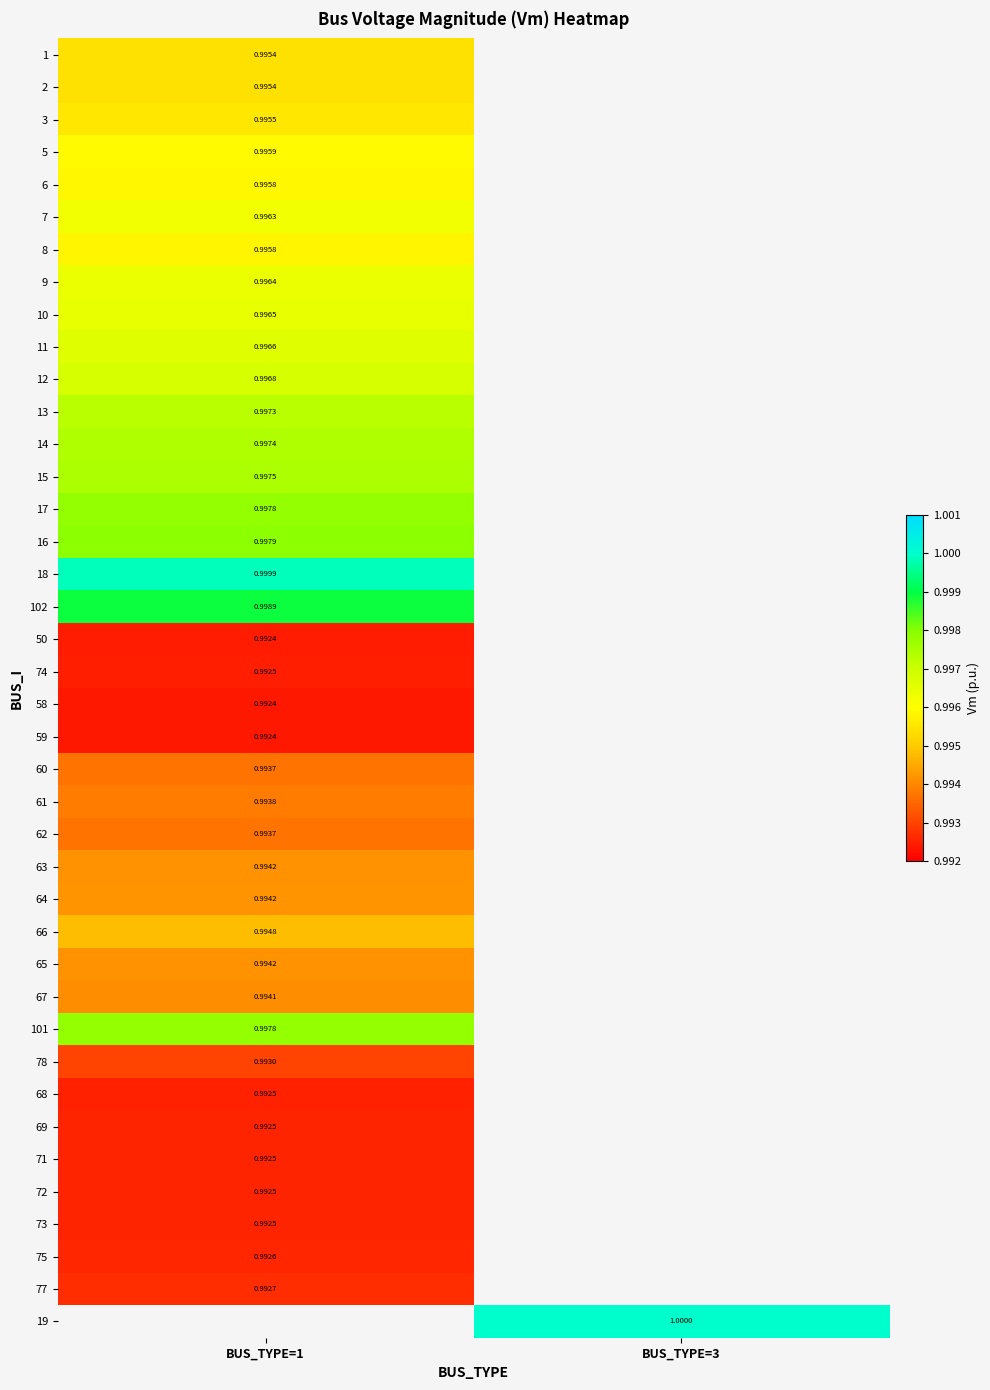

Rank the series by their maximum value, from lowest to highest.

58, 59, 50, 74, 68, 69, 73, 71, 72, 75, 77, 78, 62, 60, 61, 67, 63, 65, 64, 66, 1, 2, 3, 8, 6, 5, 7, 9, 10, 11, 12, 13, 14, 15, 101, 17, 16, 102, 18, 19